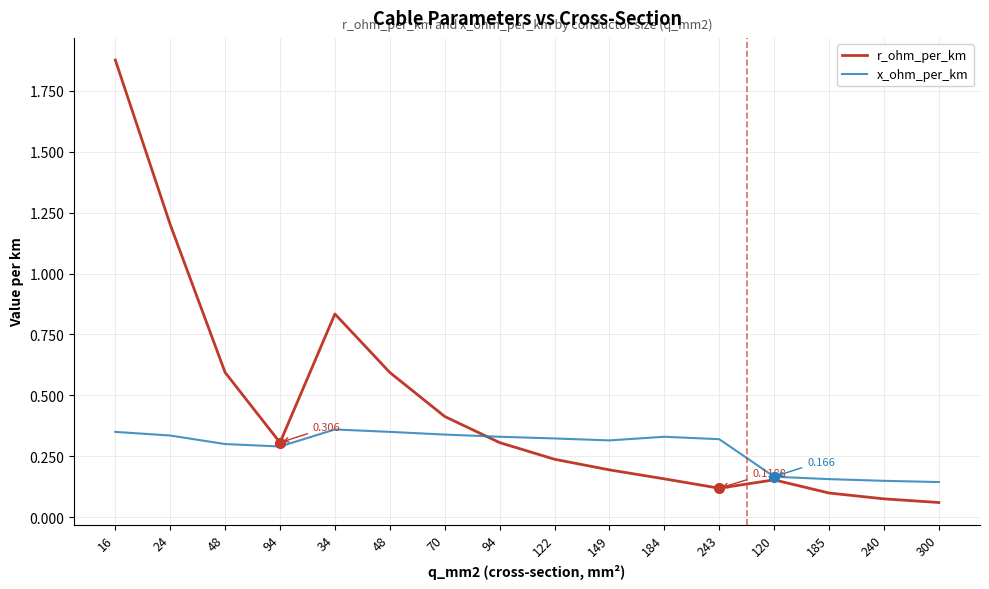

Does the chart display data point markers on the line(s)?

No